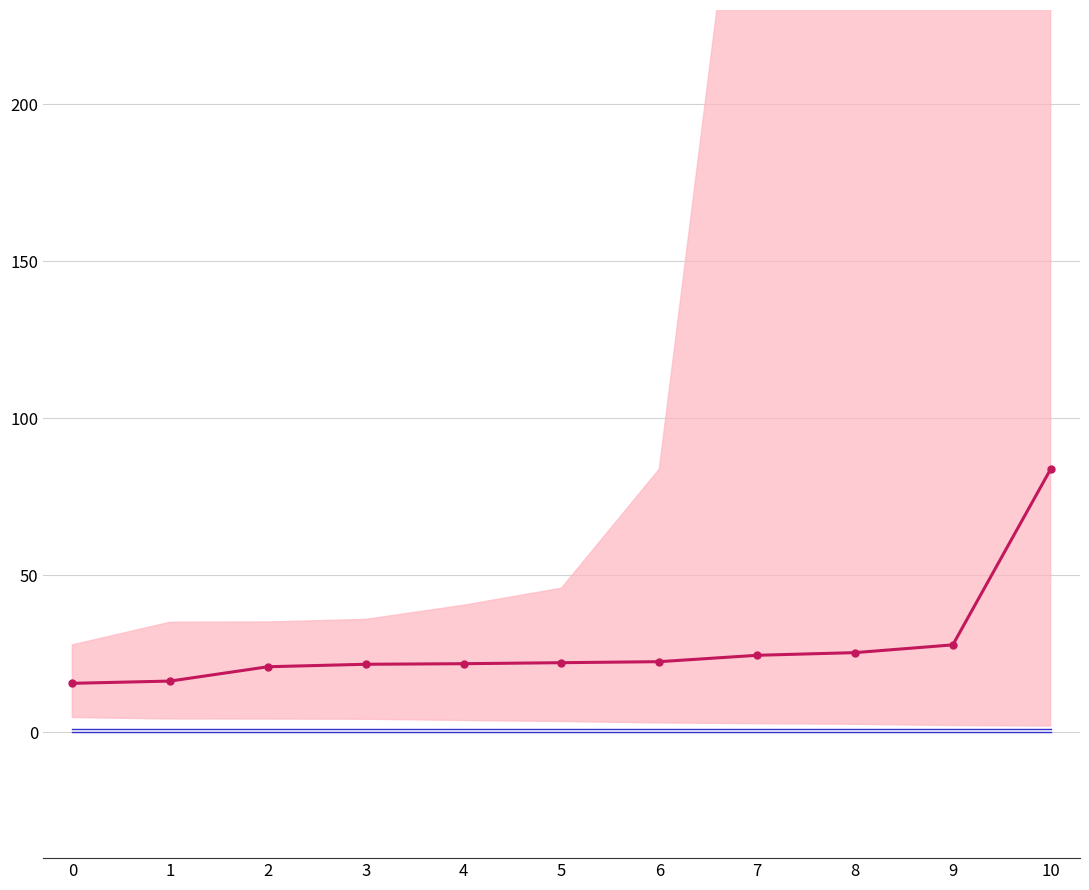

True or false: zero line has a value of 0.0 at 1.

True